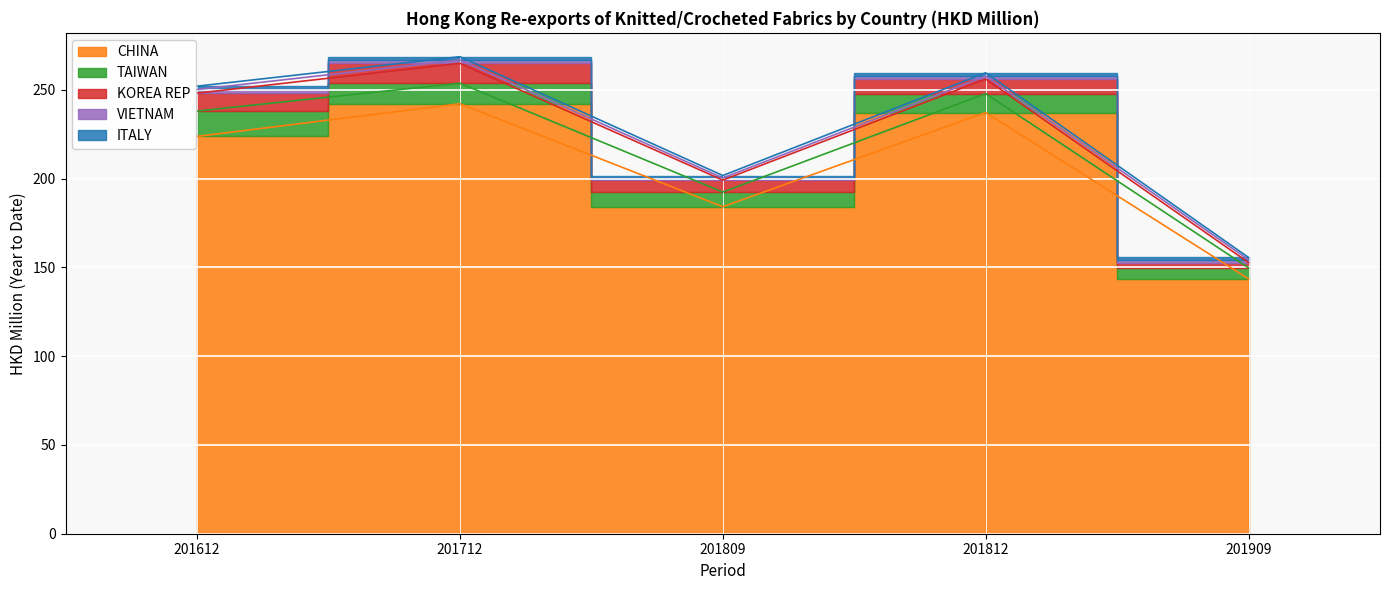

How many lines are shown in the chart?

5